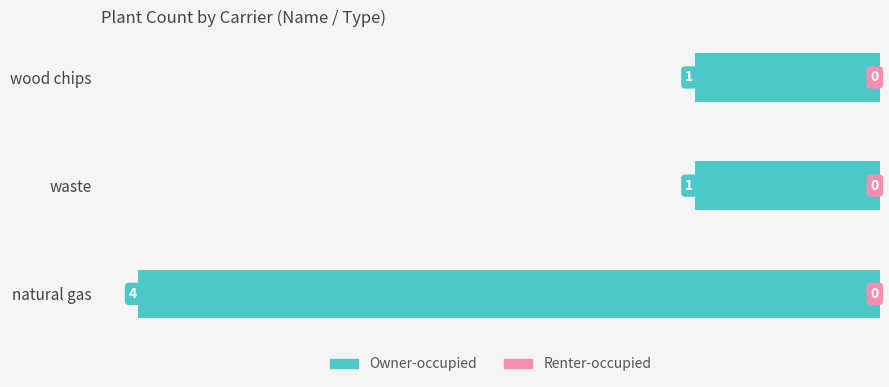

Which category has the highest value across all series?

natural gas